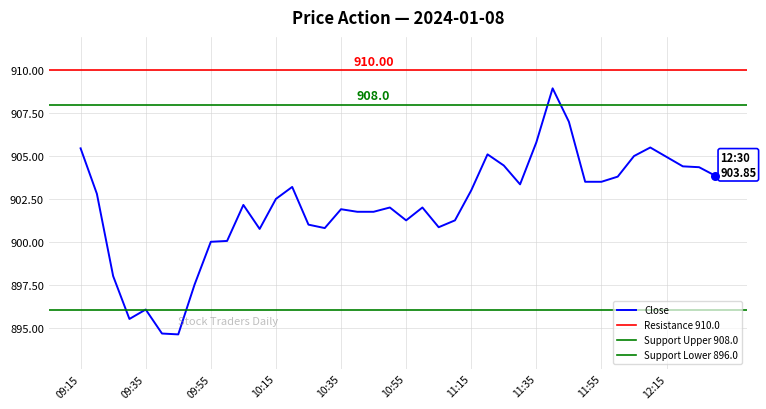

What is the ratio of the value at 11:55 to the value at 09:30?

1.0